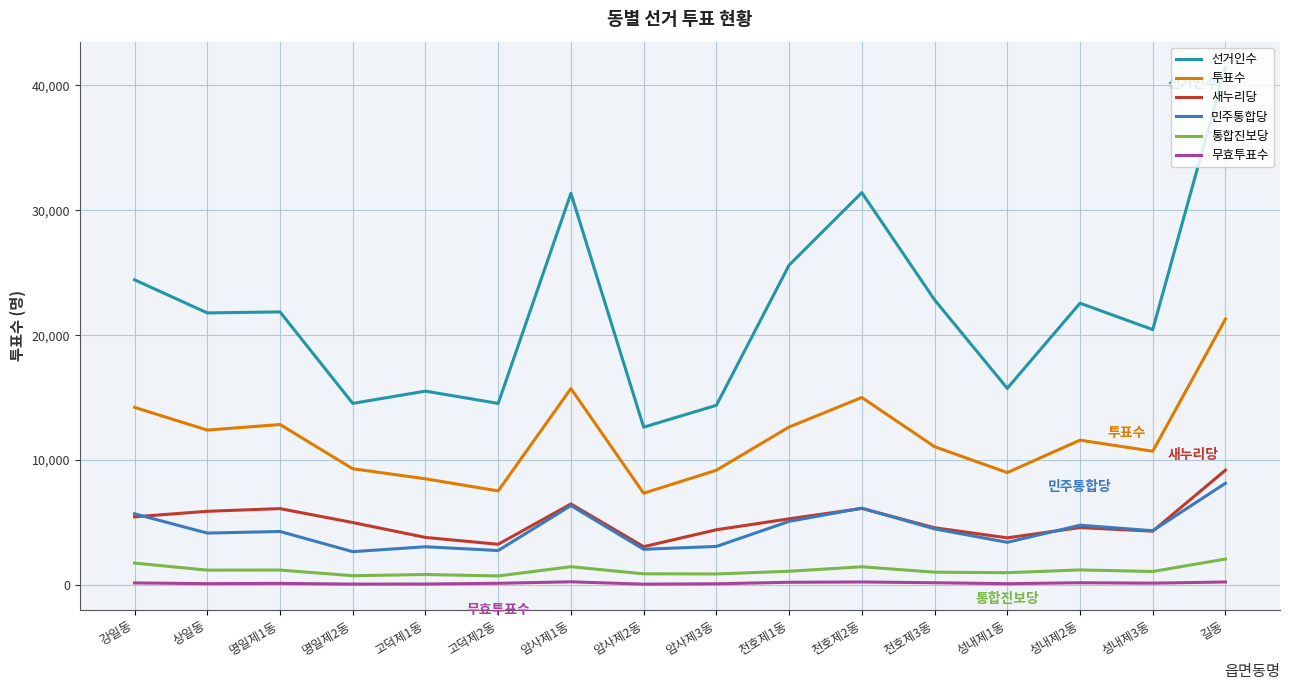

Rank the series by their maximum value, from lowest to highest.

무효투표수, 통합진보당, 민주통합당, 새누리당, 투표수, 선거인수